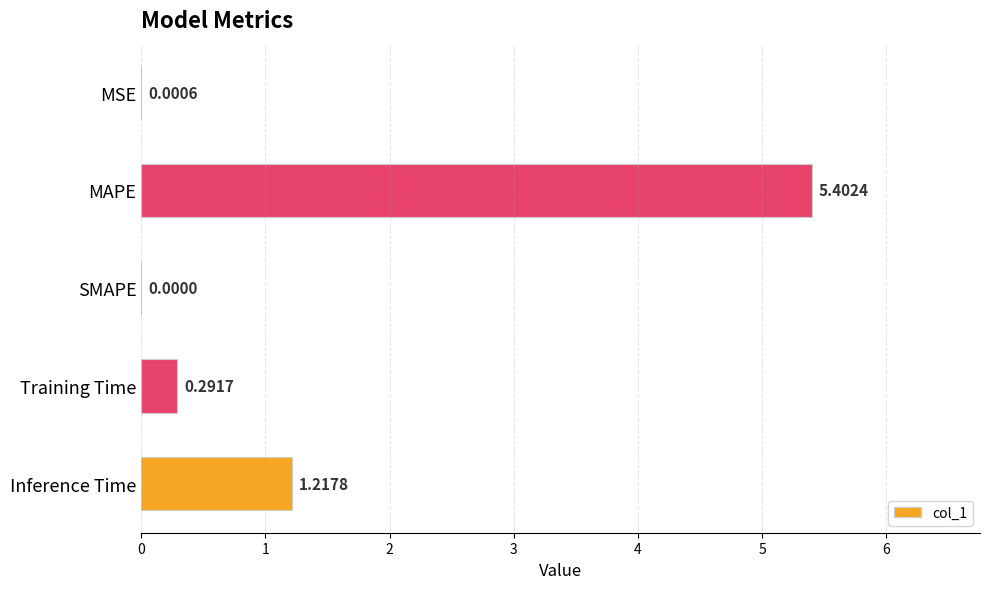

At which label is the value closest to 2?

Inference Time